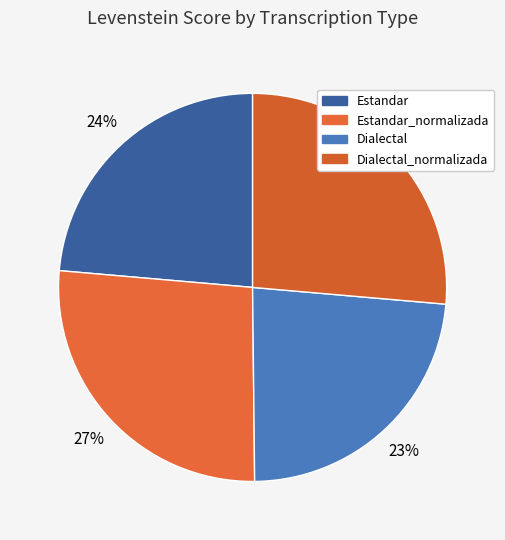

How many slices are in this pie chart?

4